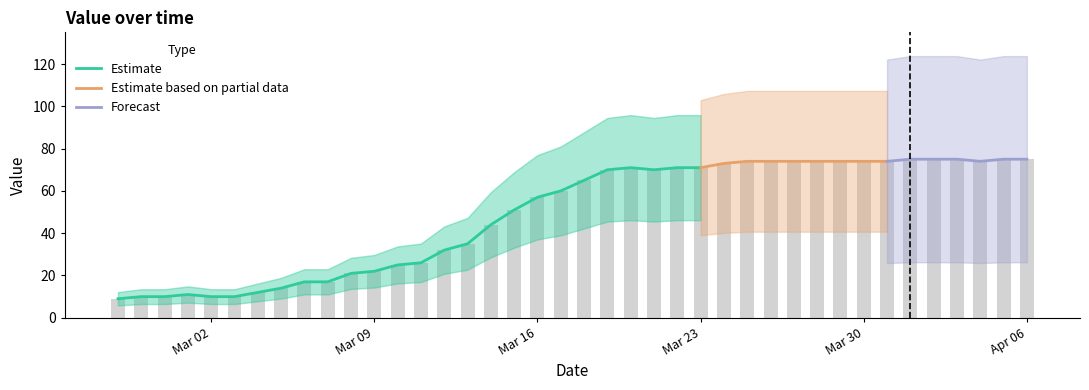

What is the sum of the values at 2020-03-24 and 2020-03-20?

144